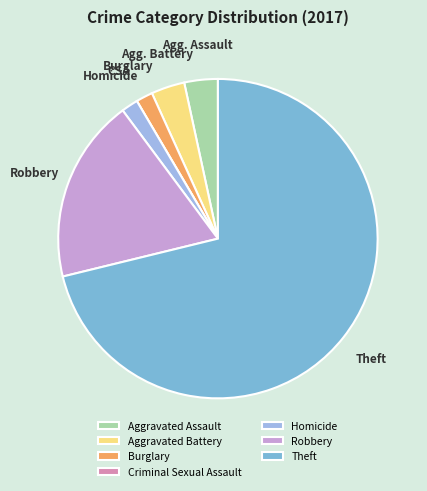

What is the ratio of the value at Homicide to the value at Aggravated Assault?

0.5